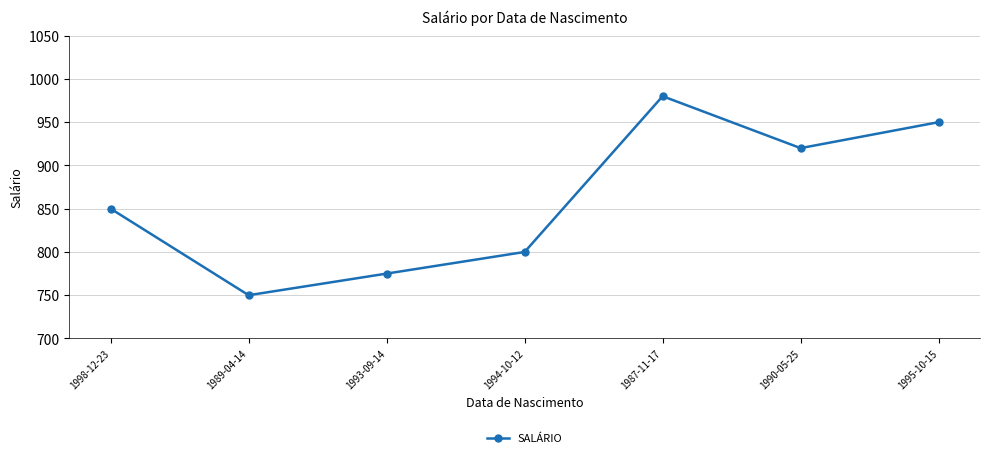

Where is the data nearest to the value 865?

1998-12-23